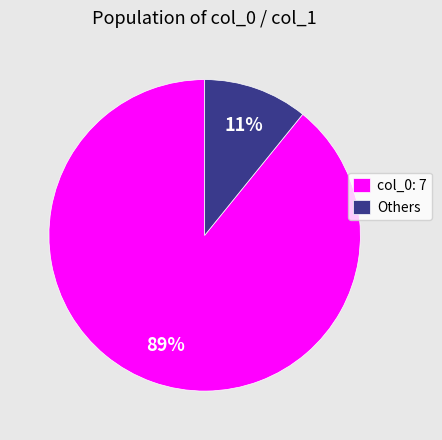

To the nearest percent, what is the difference between the Others and col_0: 7 slice percentages?

78%